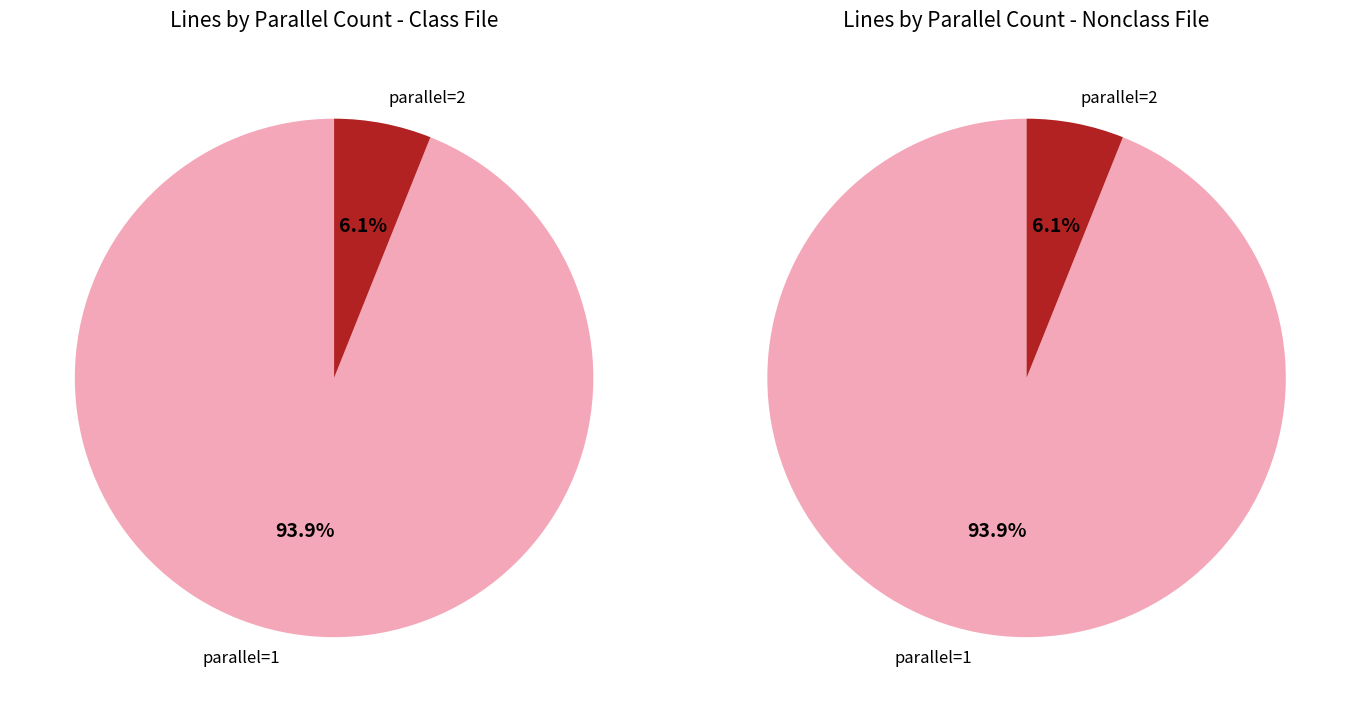

The parallel=2 slice represents 2% of the pie. True or false?

False